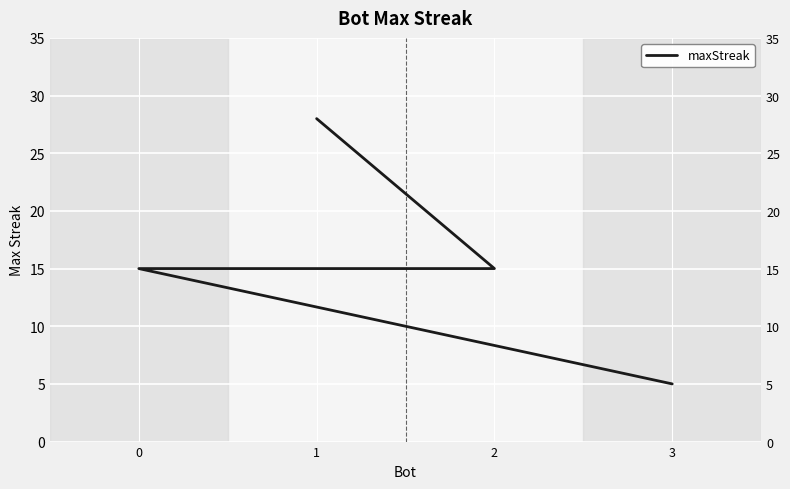

What is the difference between the values at 2 and 1?

13